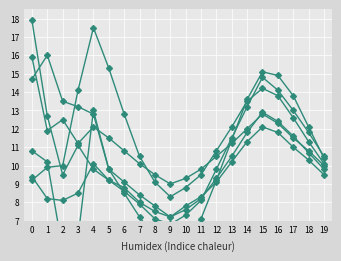

Reading left to right, list all the values displayed in this chart.

南三环: 14.7	16.0	13.5	13.2	12.8	9.8	8.5	7.2	6.1	5.9	6.3	7.1	9.2	11.4	13.6	15.1	14.9	13.8	12.1	10.4
万柳: 9.4	8.2	8.1	8.5	10.1	9.2	8.8	8.0	7.5	7.2	7.8	8.3	9.1	10.2	11.3	12.1	11.8	11.0	10.3	9.5
永定门内: 17.9	12.7	9.5	11.1	9.8	9.2	8.6	7.9	7.1	6.8	7.3	8.1	9.8	11.5	13.2	14.8	14.1	13.0	11.8	10.5
北部新区: 9.2	9.9	10.0	14.1	17.5	15.3	12.8	10.5	9.1	8.3	8.8	9.5	10.8	12.1	13.5	14.2	13.8	12.6	11.3	10.1
延庆: 15.9	11.9	12.5	11.2	12.1	11.5	10.8	10.1	9.5	9.0	9.3	9.8	10.5	11.2	12.0	12.8	12.3	11.5	10.8	10.0
西直门北: 10.8	10.2	5.4	6.1	13.0	9.8	9.1	8.4	7.8	7.2	7.6	8.2	9.3	10.5	11.8	12.9	12.4	11.6	10.7	9.8